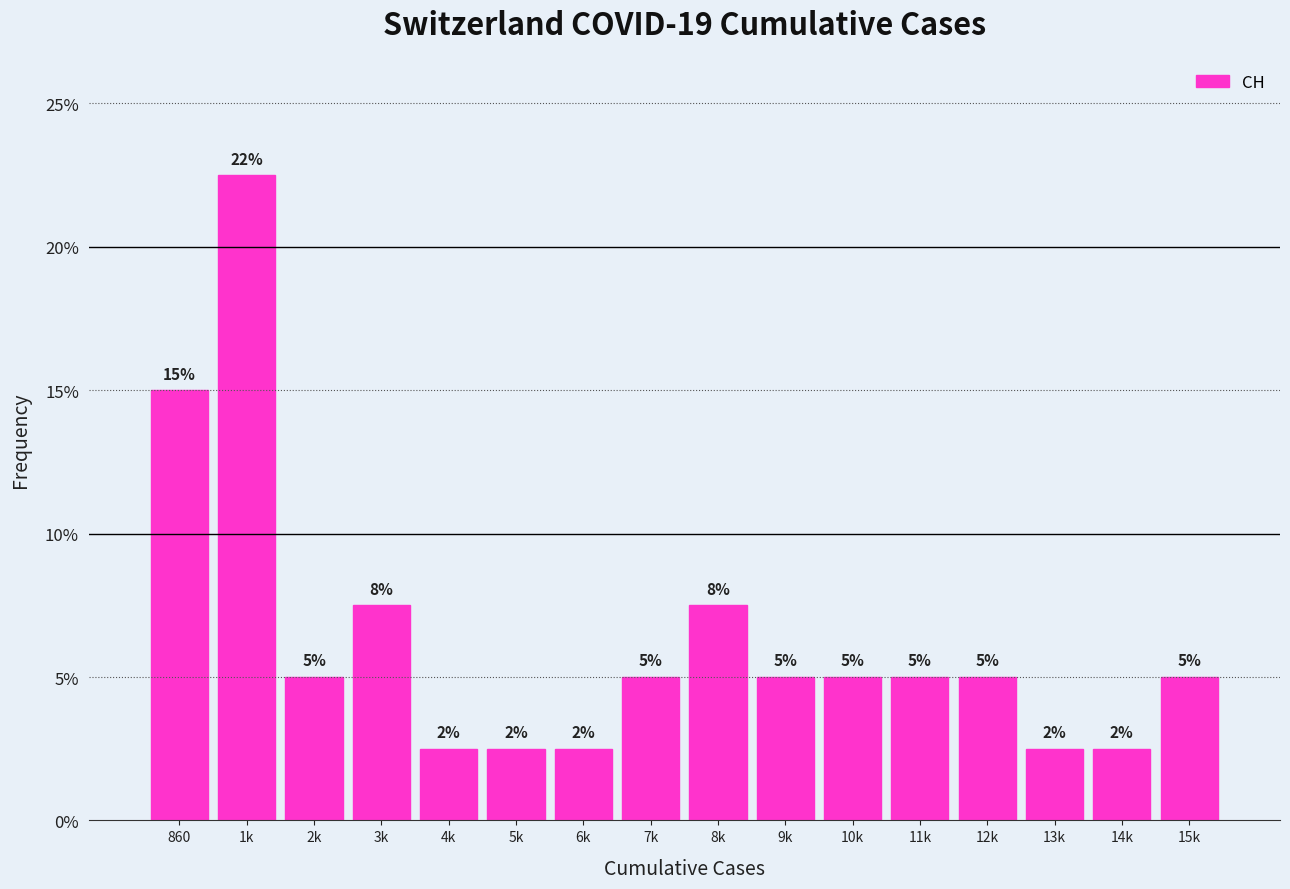

What position from the left is 11k?

12